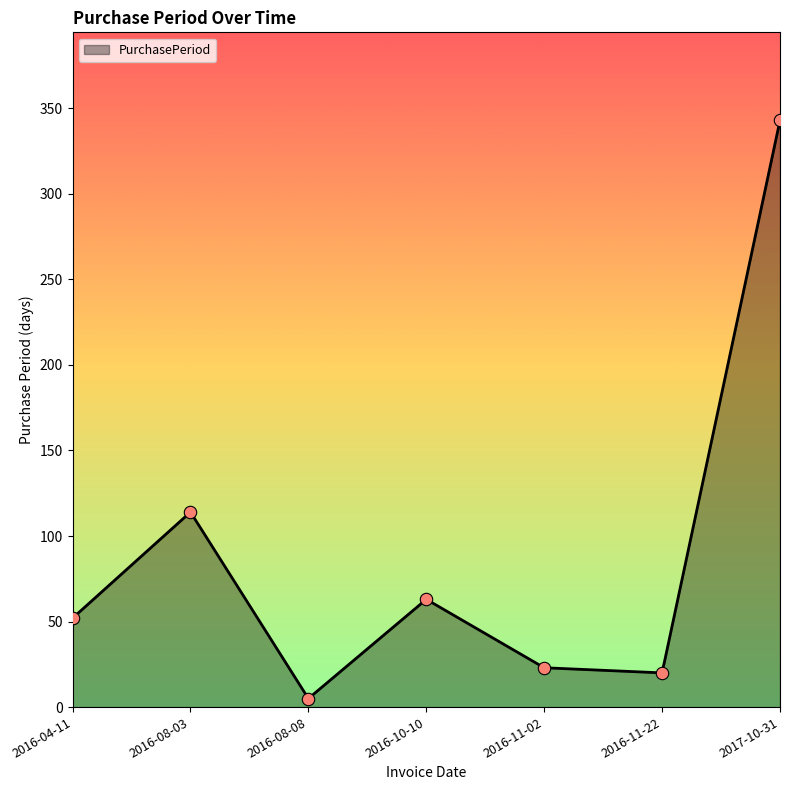

Between 2017-10-31 and 2016-10-10, which is larger?

2017-10-31